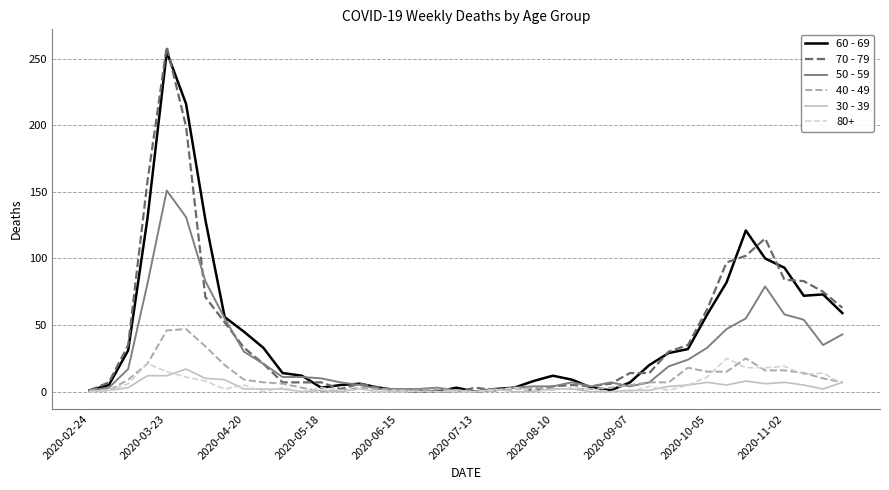

What is the maximum value shown in the chart?

259